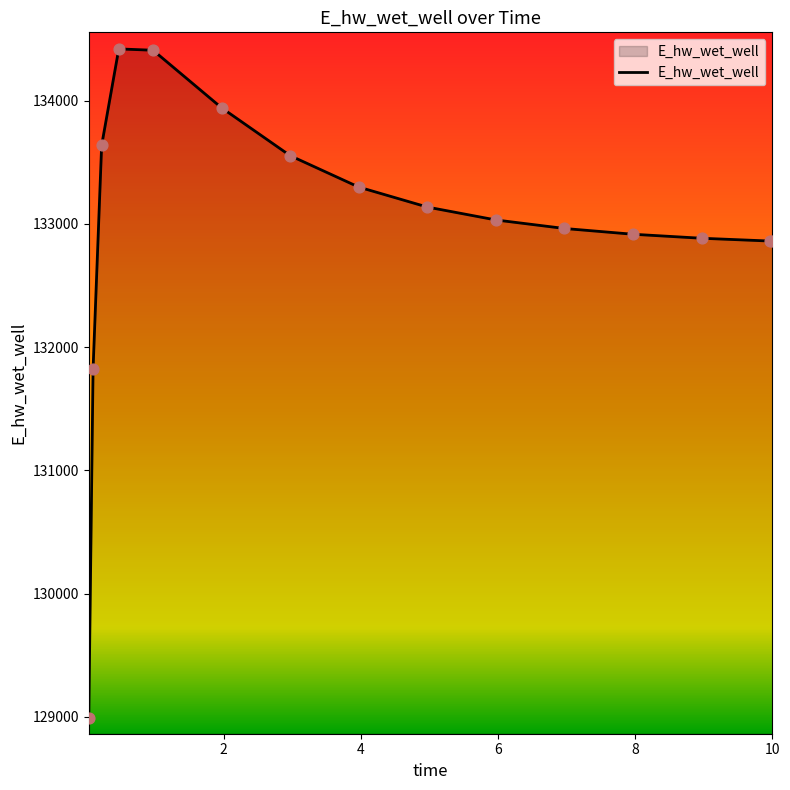

What is the greatest value displayed?

134419.5